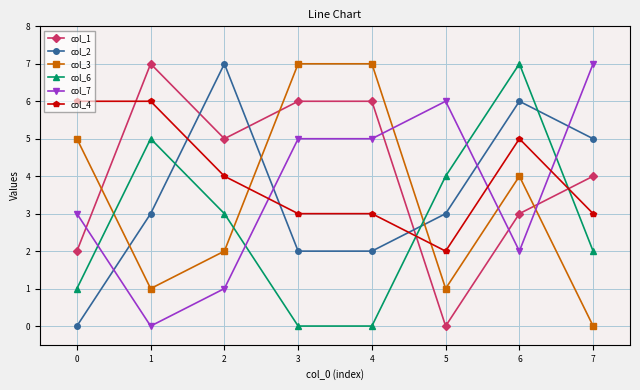

What is the total value across all series at 1?

22